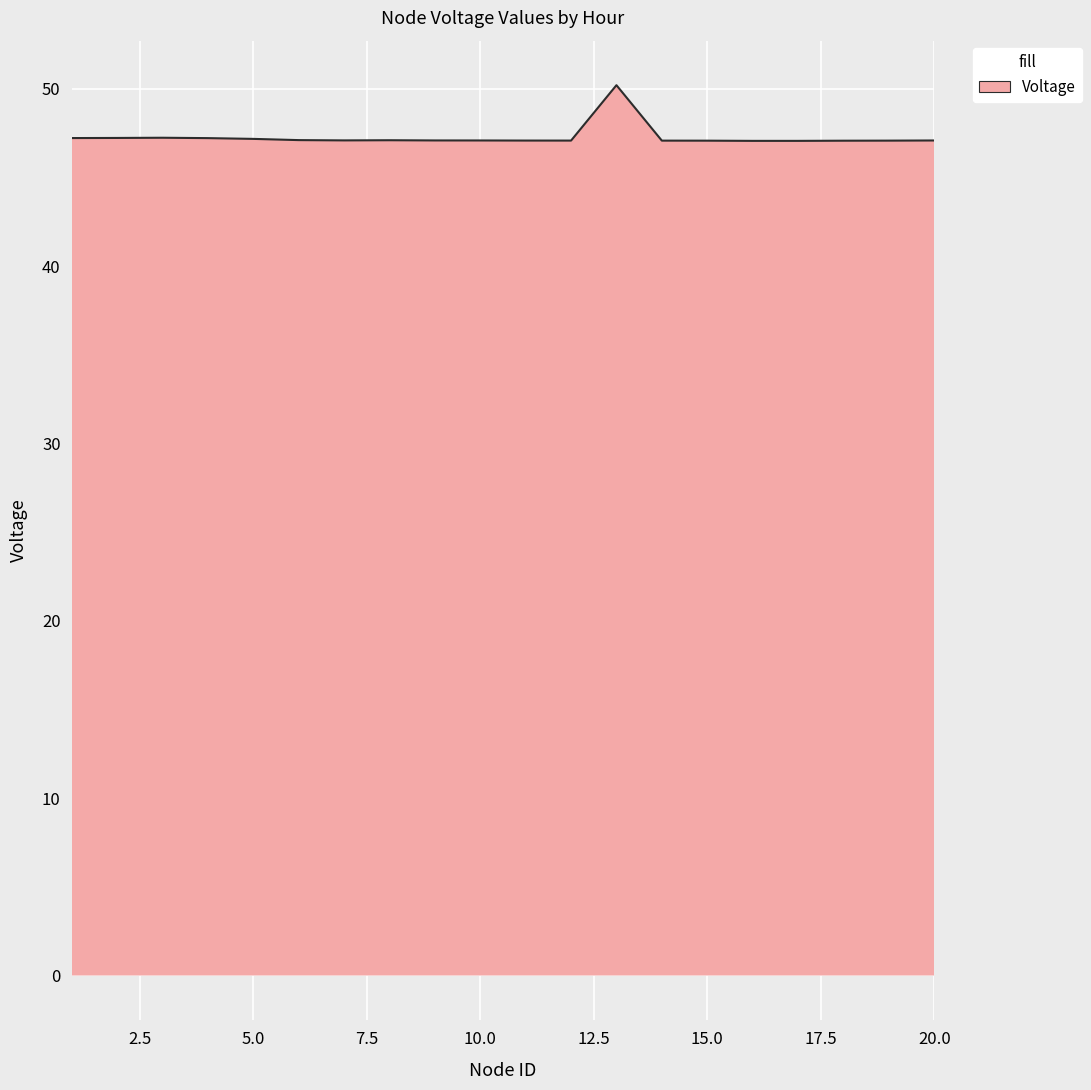

What is the greatest value displayed?

50.2